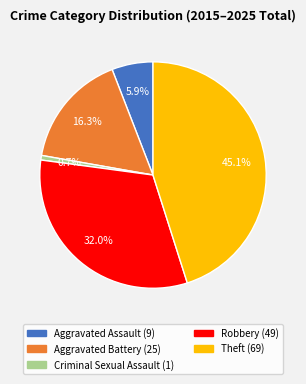

Count the number of slices in the pie.

5